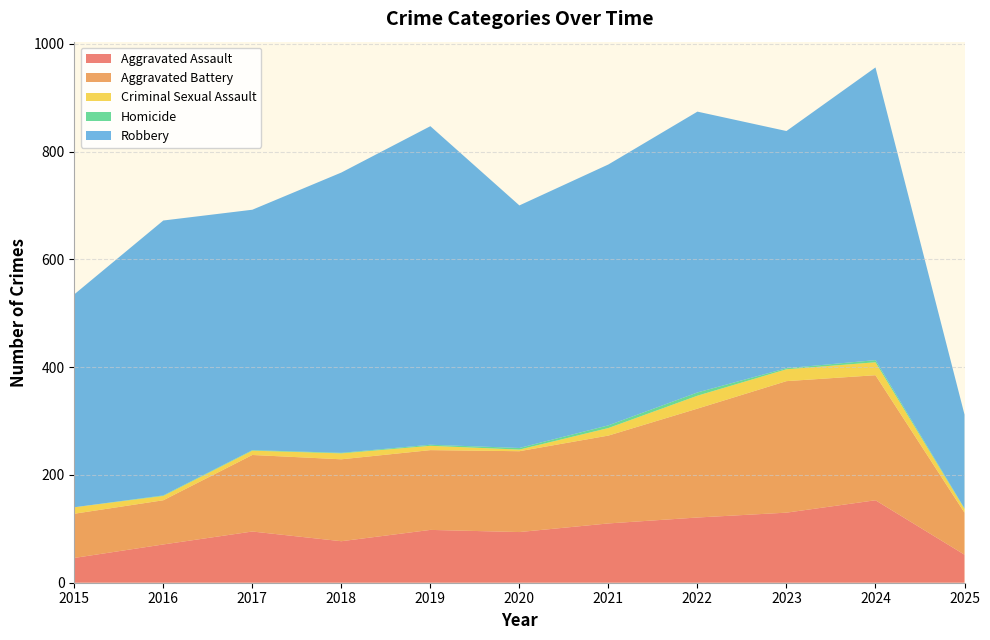

Reading left to right, list all the values displayed in this chart.

Aggravated Assault: 46	71	95	77	98	94	110	121	130	153	52
Aggravated Battery: 82	82	142	152	148	150	163	202	244	232	78
Criminal Sexual Assault: 12	8	8	11	8	3	14	24	22	24	7
Homicide: 0	1	1	1	2	3	5	6	2	4	1
Robbery: 395	510	446	520	591	450	484	521	440	543	174